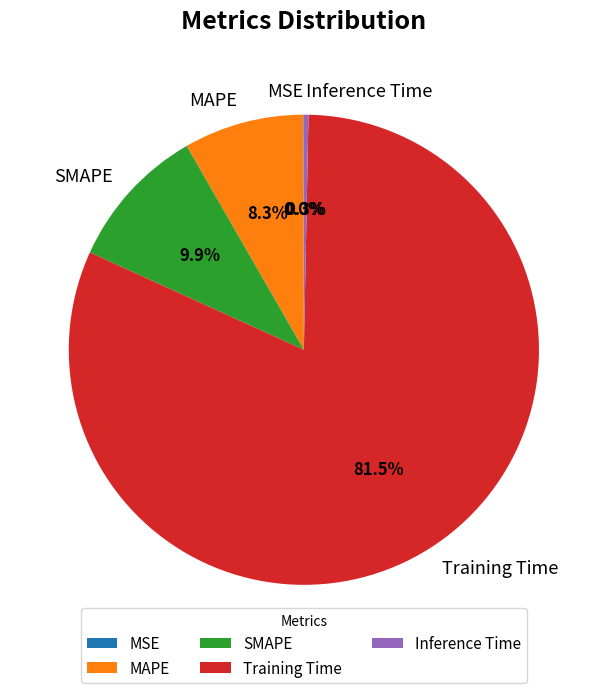

What percentage is NOT represented by SMAPE?

90.1%